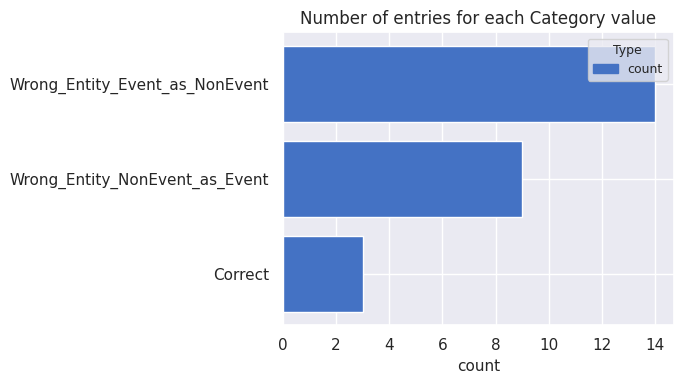

What is the change in value from Wrong_Entity_Event_as_NonEvent to Wrong_Entity_NonEvent_as_Event?

-5